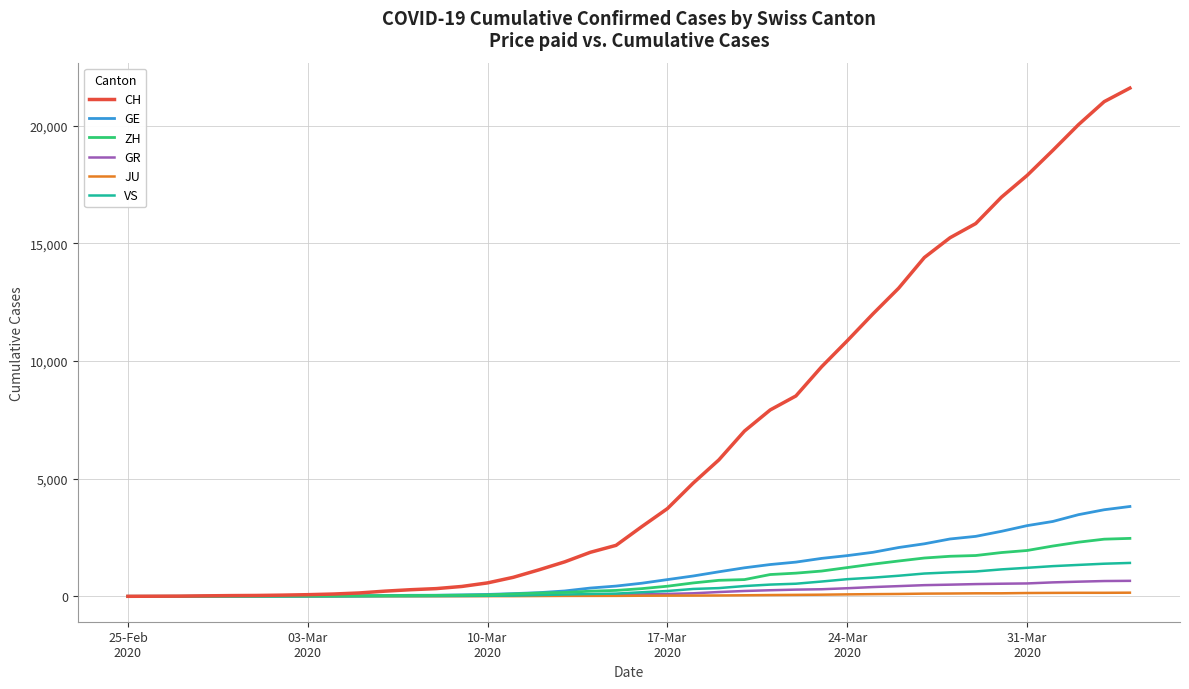

Which series has the largest total across all categories?

CH